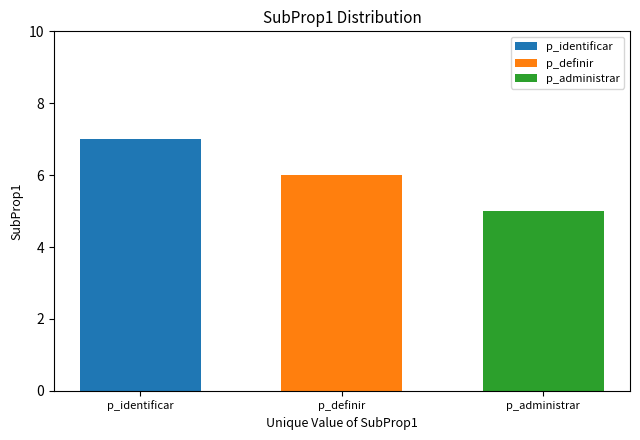

Which series has the largest range (max minus min)?

p_identificar